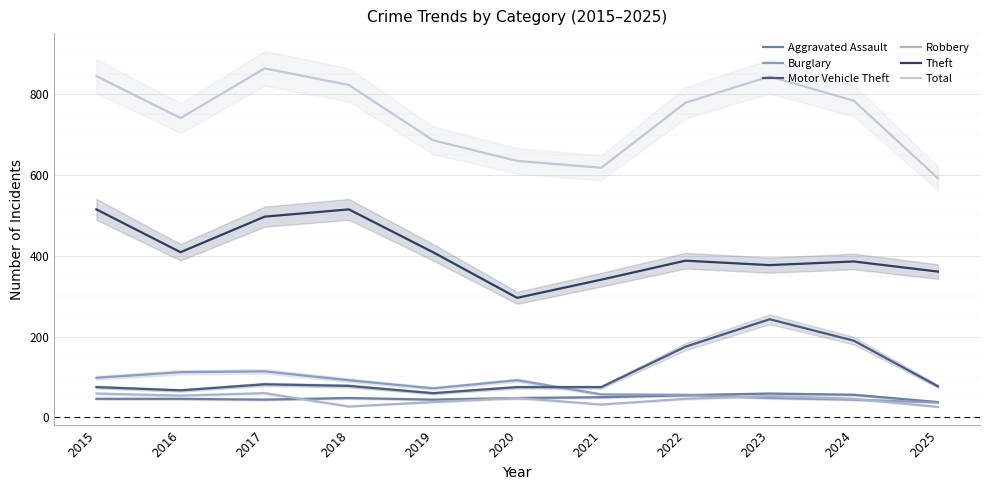

Rank the series at 2022 from lowest to highest value.

Robbery, Aggravated Assault, Burglary, Motor Vehicle Theft, Theft, Total